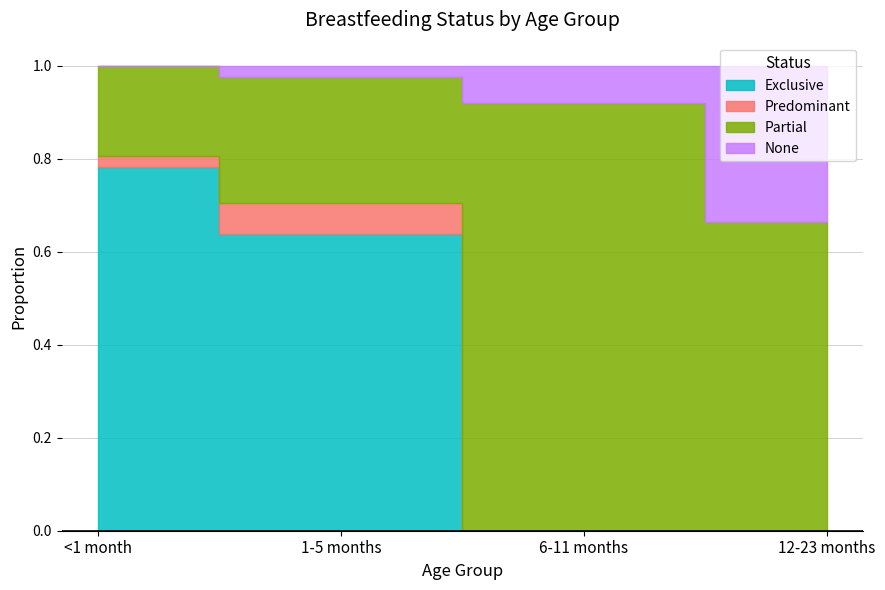

True or false: Exclusive and None intersect in this chart.

True